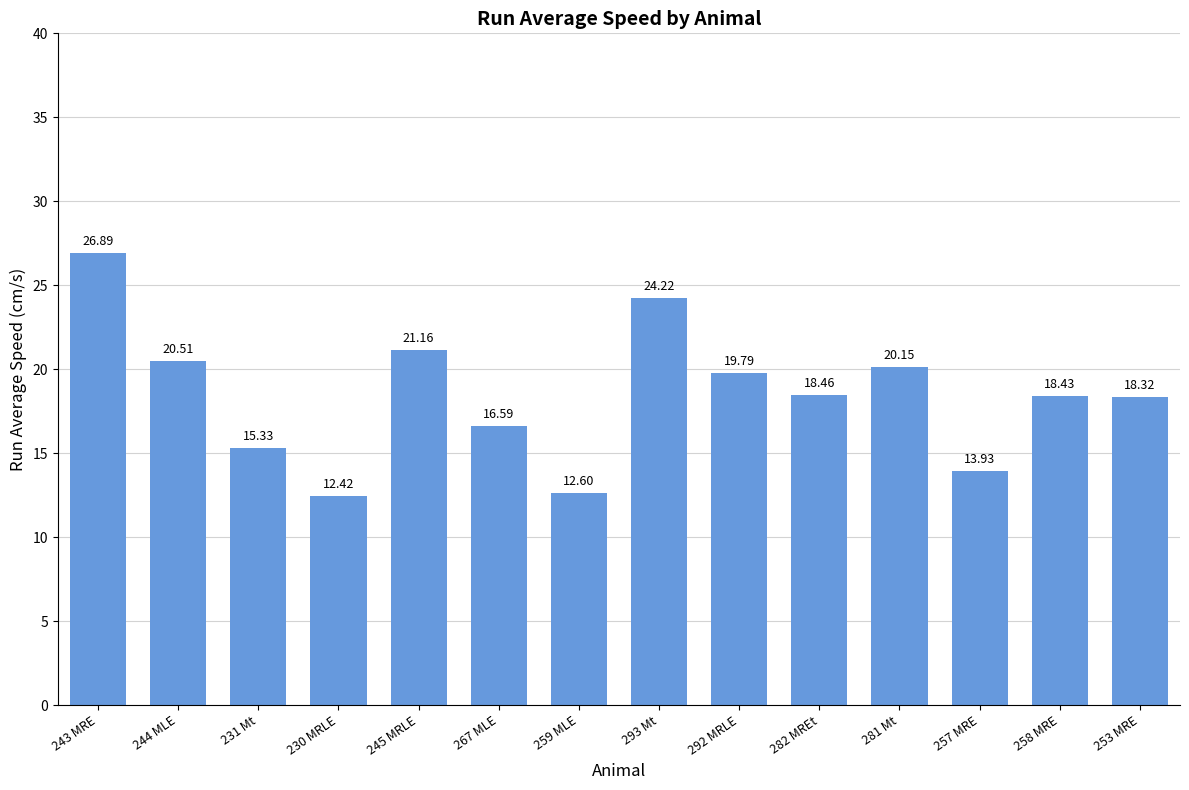

True or false: the data shows 31.3 at 292 MRLE.

False